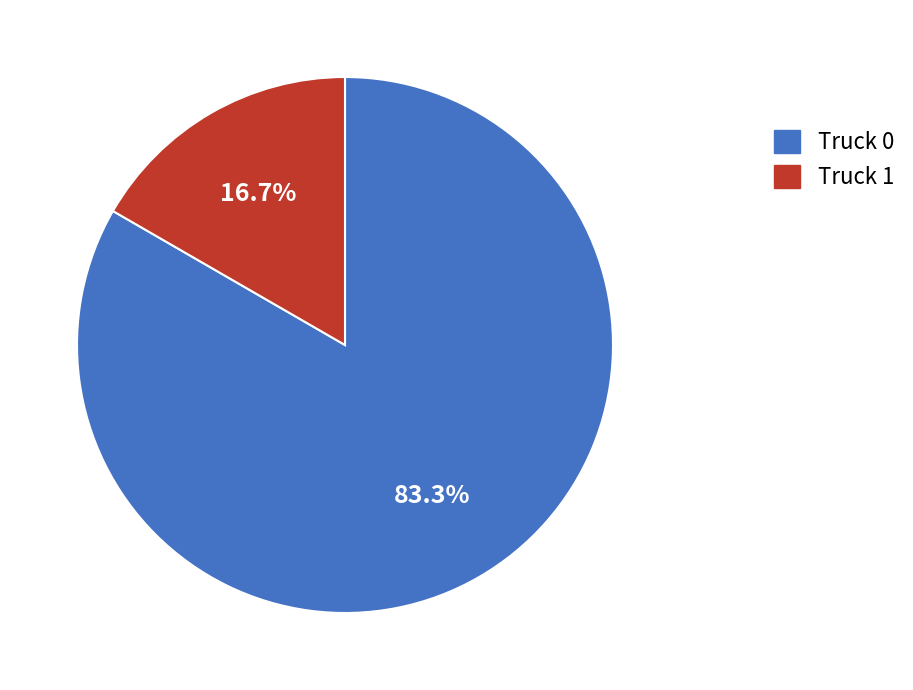

To the nearest percent, what percentage of the pie is Truck 1?

17%